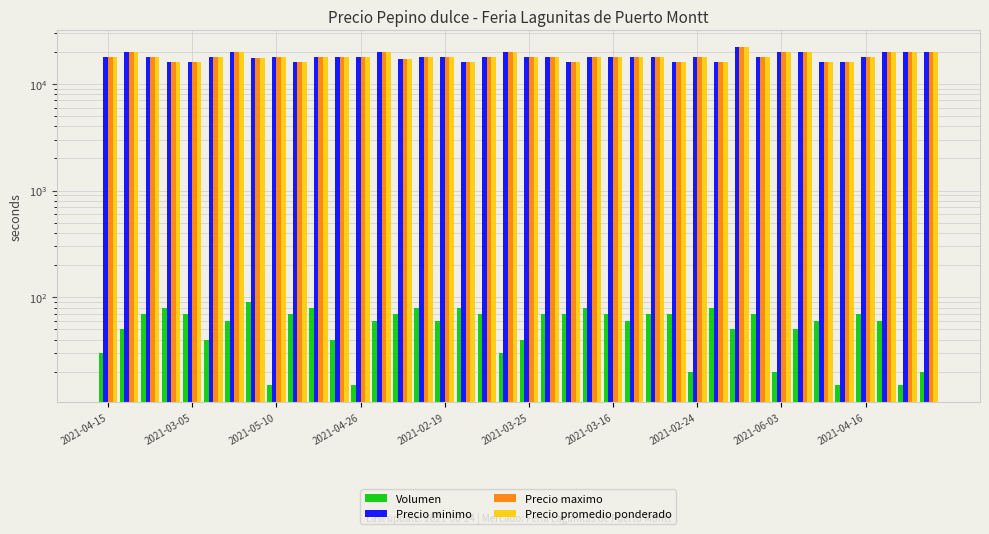

How many bars are there in each group?

4